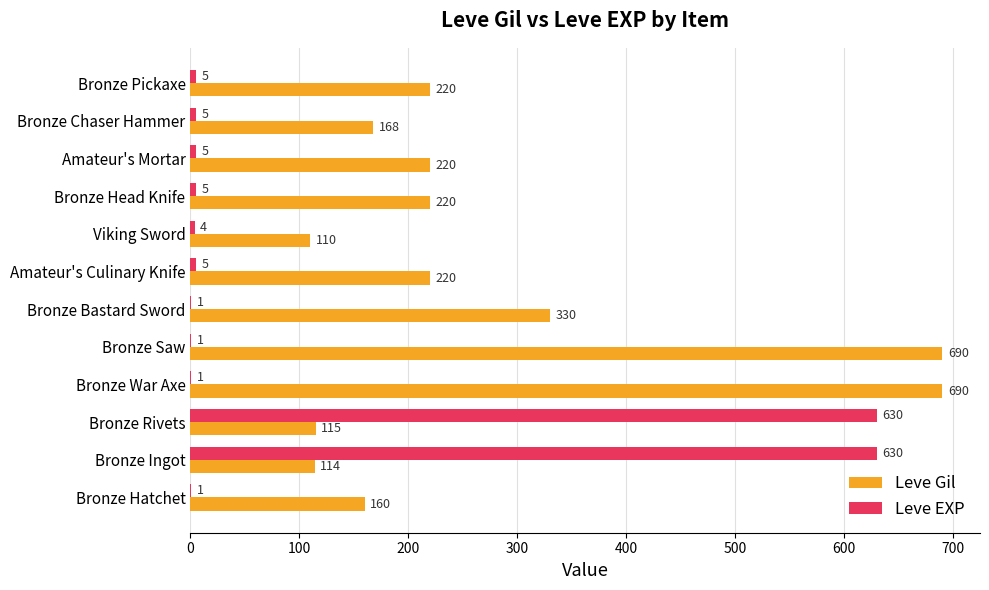

What value does the Leve Gil series have at Bronze Ingot?

114